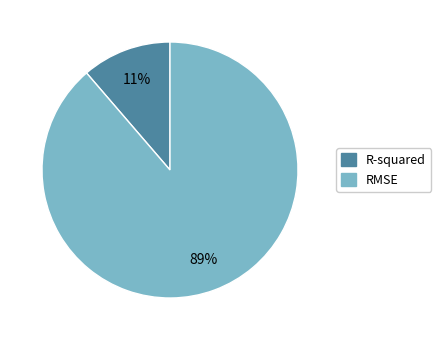

Which has a higher value, RMSE or R-squared?

RMSE